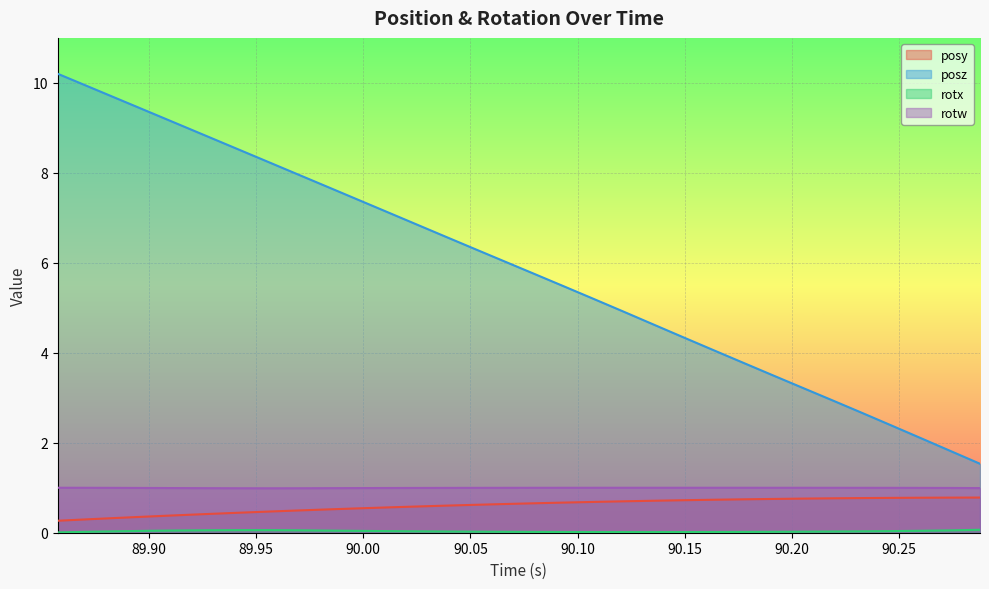

Which series has the largest total across all categories?

posz